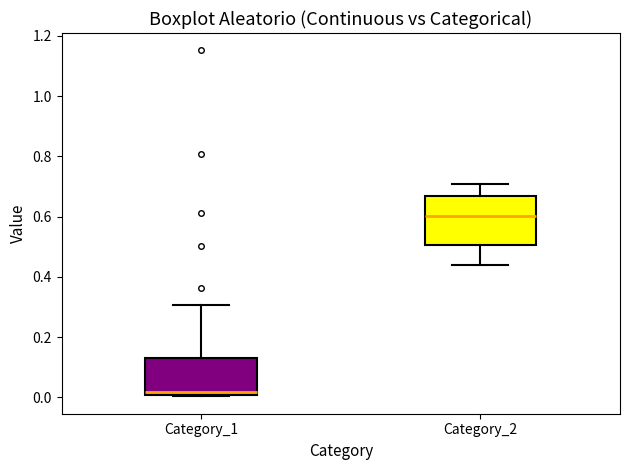

Reading left to right, transcribe this box plot: for each box, give where its median line is, the range the box spans, and where its two whiskers end, as read against the y-axis. The values are not printed on the chart, so give them approximately, as read against the axis.

Category_1: median 0.02, box 0.00 to 0.14, whiskers 0.00 to 0.30
Category_2: median 0.60, box 0.50 to 0.66, whiskers 0.44 to 0.70